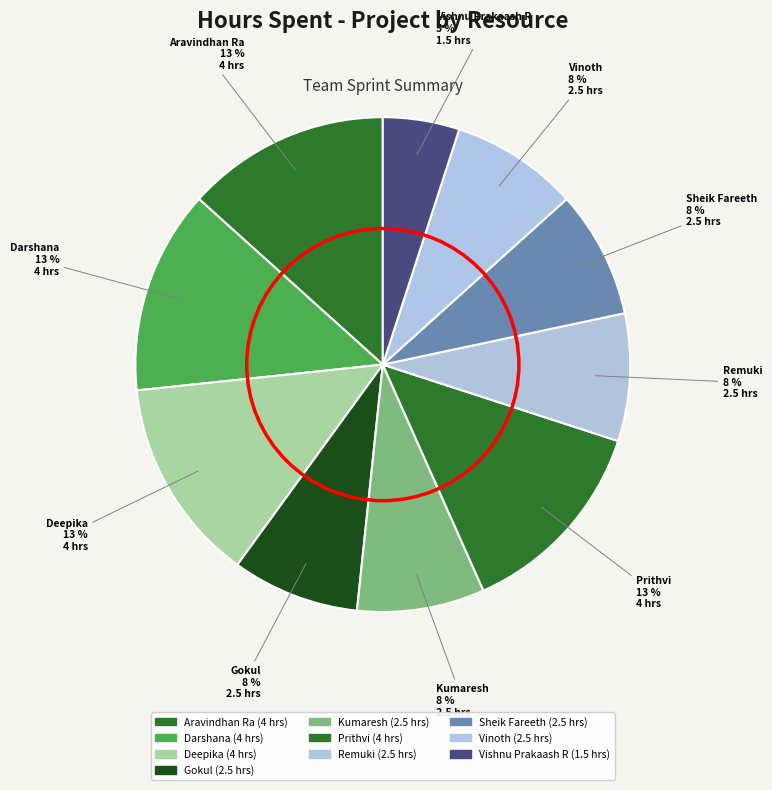

To the nearest percent, what is the combined percentage of Aravindhan Ra and Prithvi?

27%